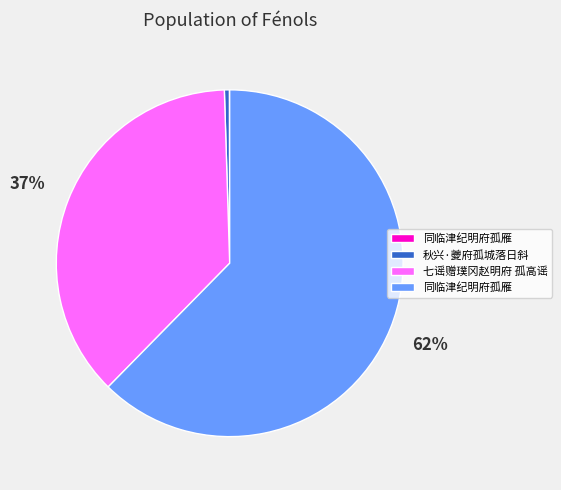

Is there any slice that represents more than half of the pie?

Yes